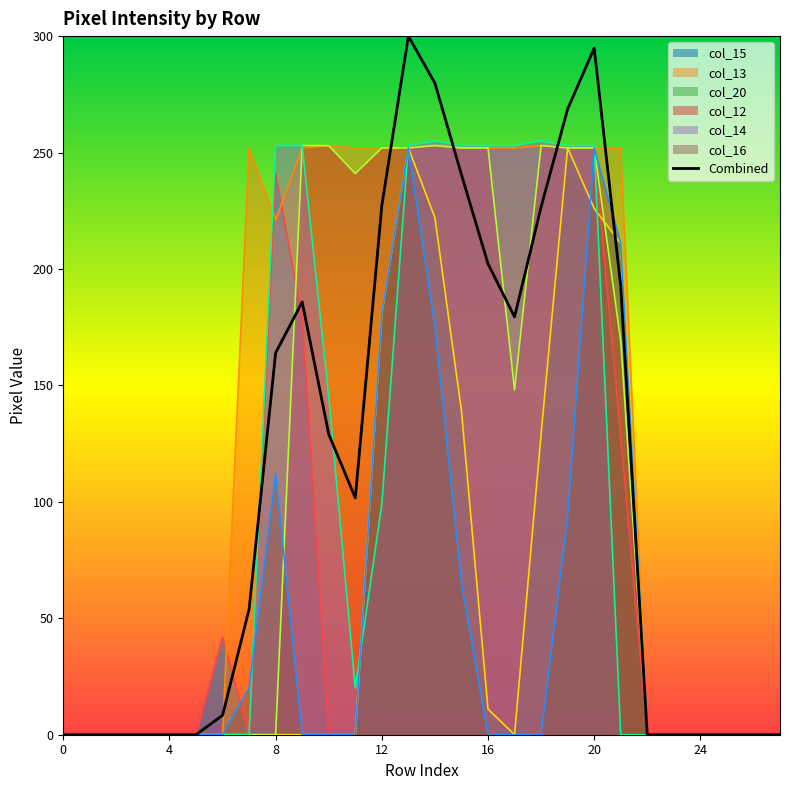

How many lines are shown in the chart?

7